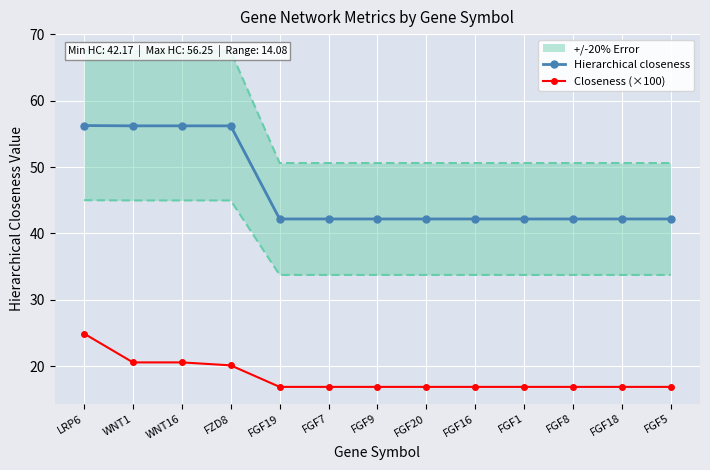

Is it true that Hierarchical closeness equals 42.2 at FGF9?

True